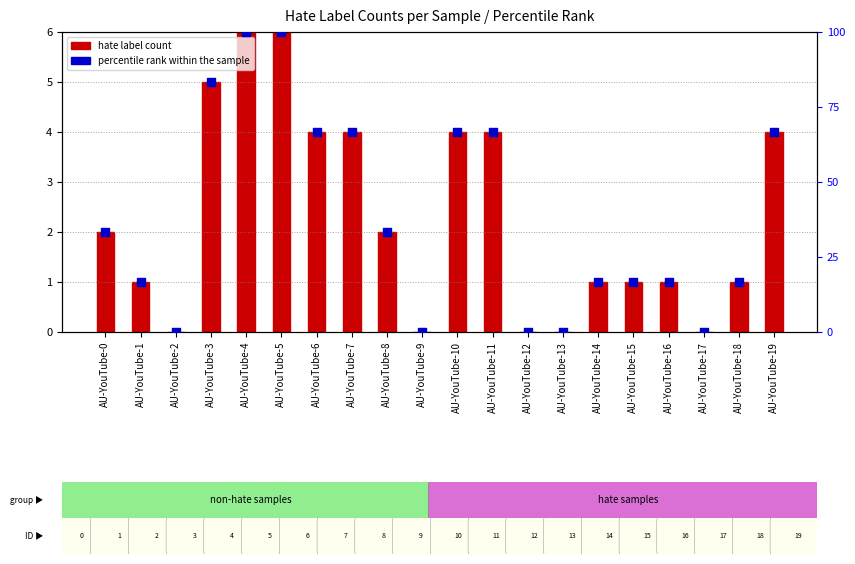

At how many categories does at least one series exceed 95?

2